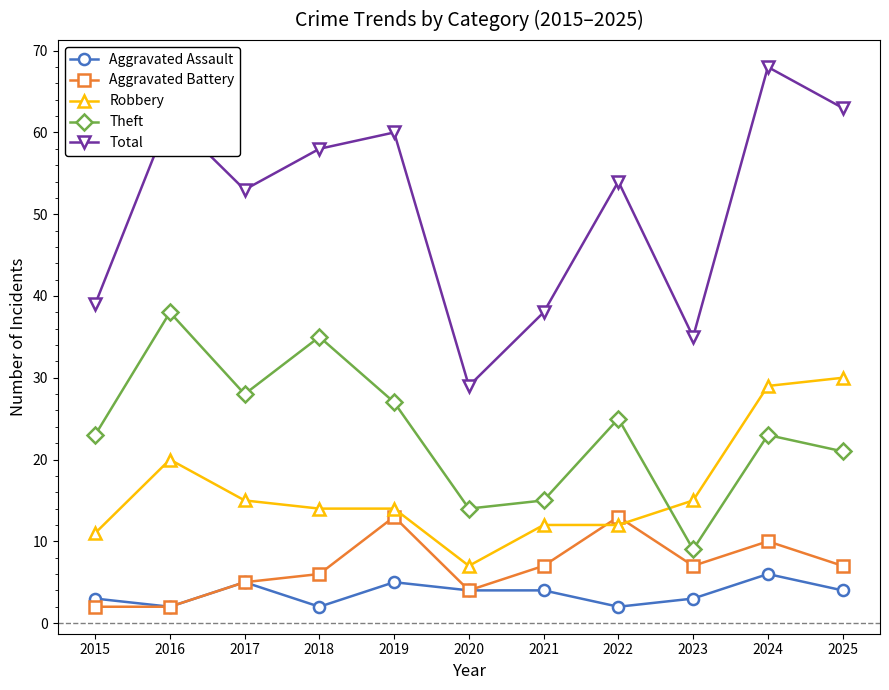

What value does the Total series have at 2015, to the nearest 10?

40